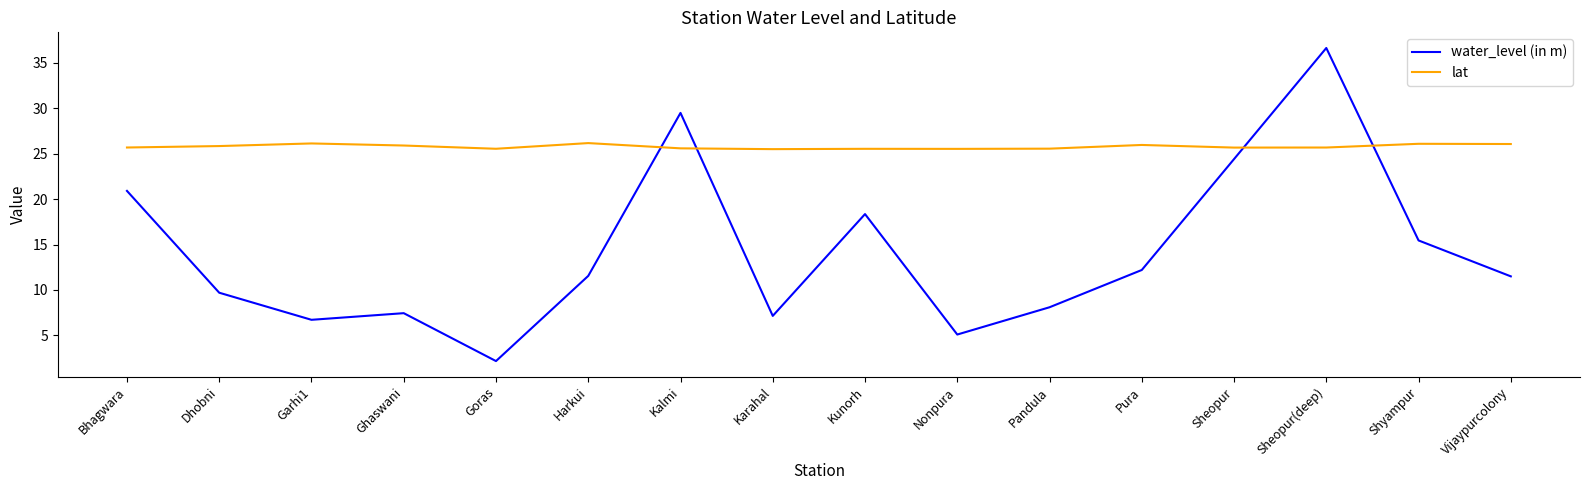

Which series changed the most between Pandula and Pura?

water_level (in m)